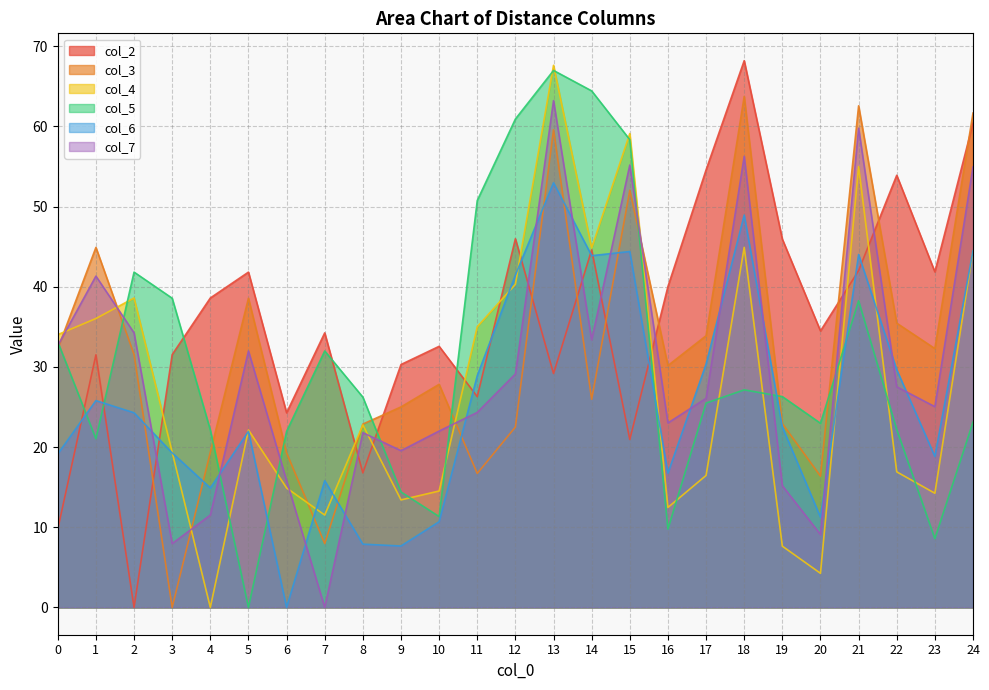

How many positive values does the col_4 series have?

24